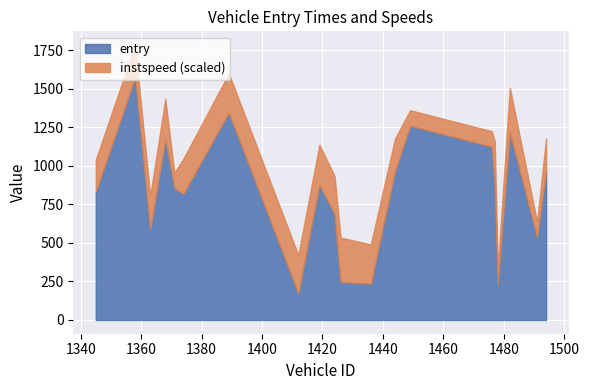

What is the difference between the maximum and minimum values in the entry series?

1400.0